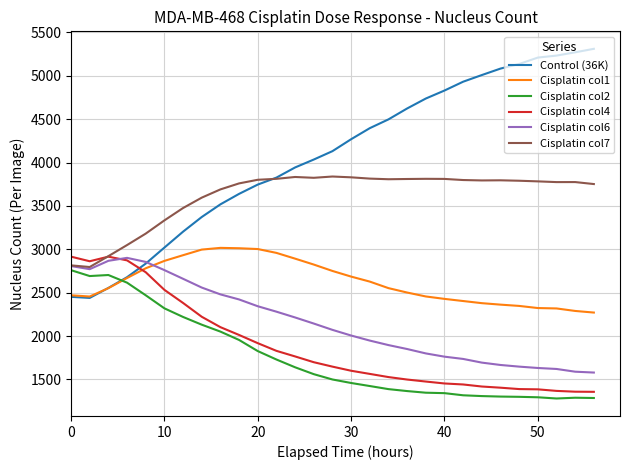

Which series has the largest range (max minus min)?

Control (36K)